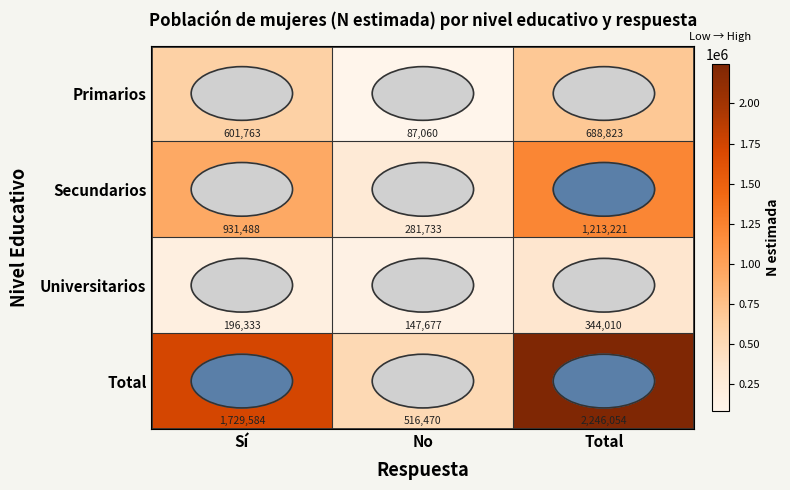

What value does the Primarios series have at Sí, to the nearest 100?

601800